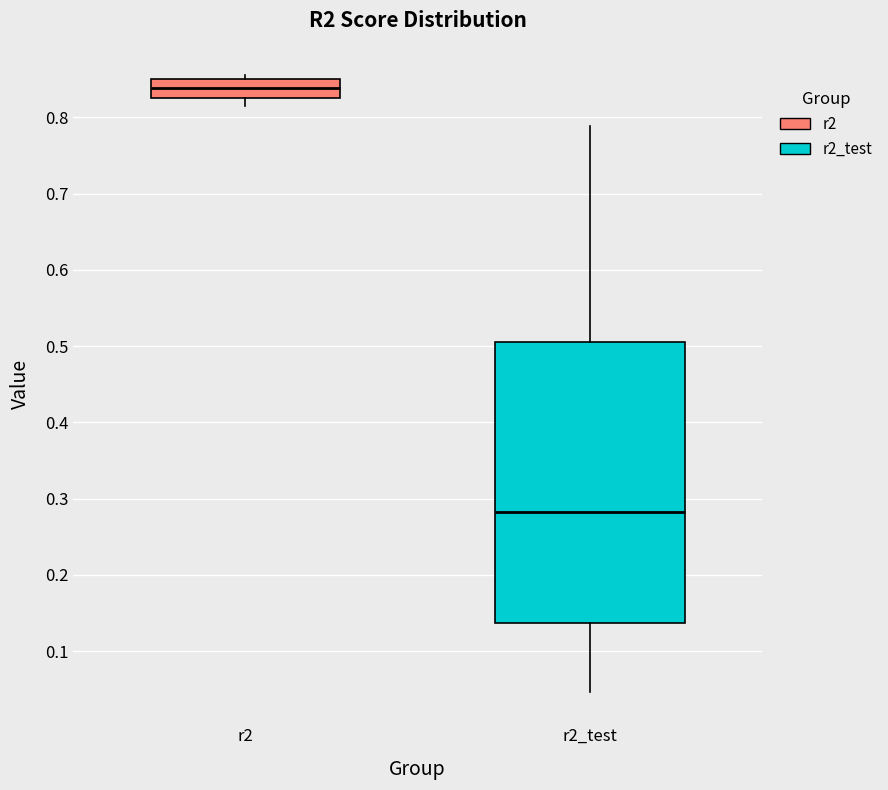

Where does the lower whisker of the box for r2_test end on the y-axis? The values are not printed on the chart, so give them approximately, as read against the axis.

0.05